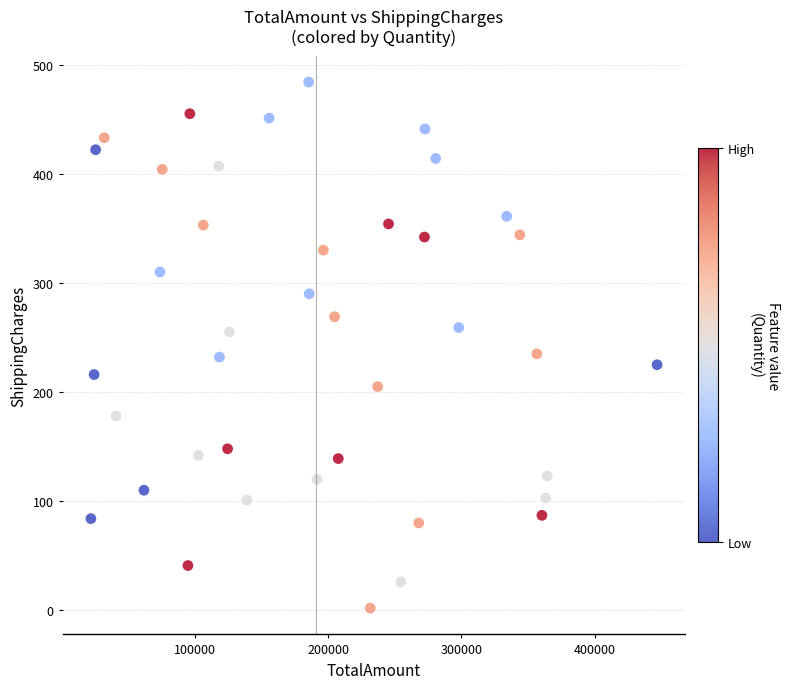

What is the range of X values (max minus min)?

424478